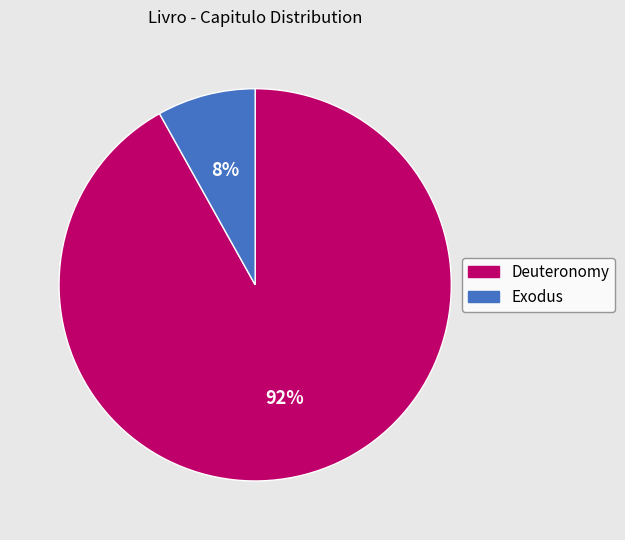

Which category accounts for the majority?

Deuteronomy